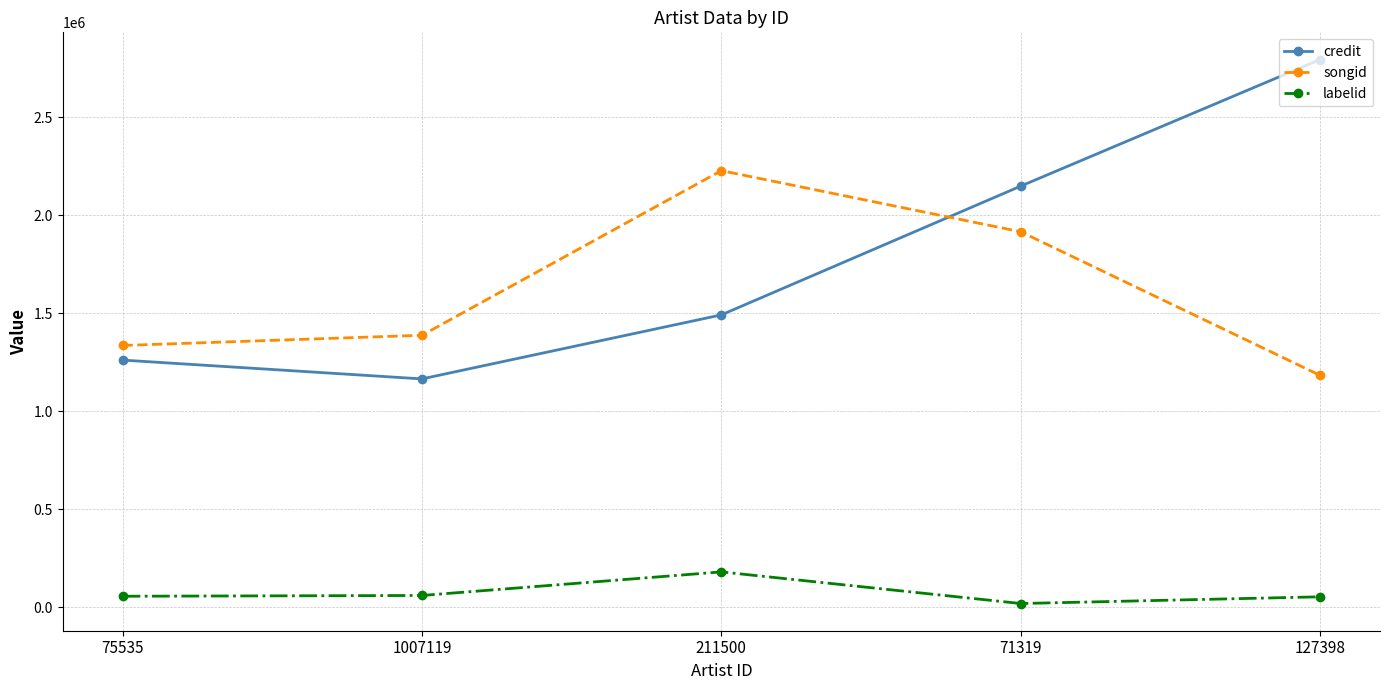

What is the total value across all series at 1007119?

2614962